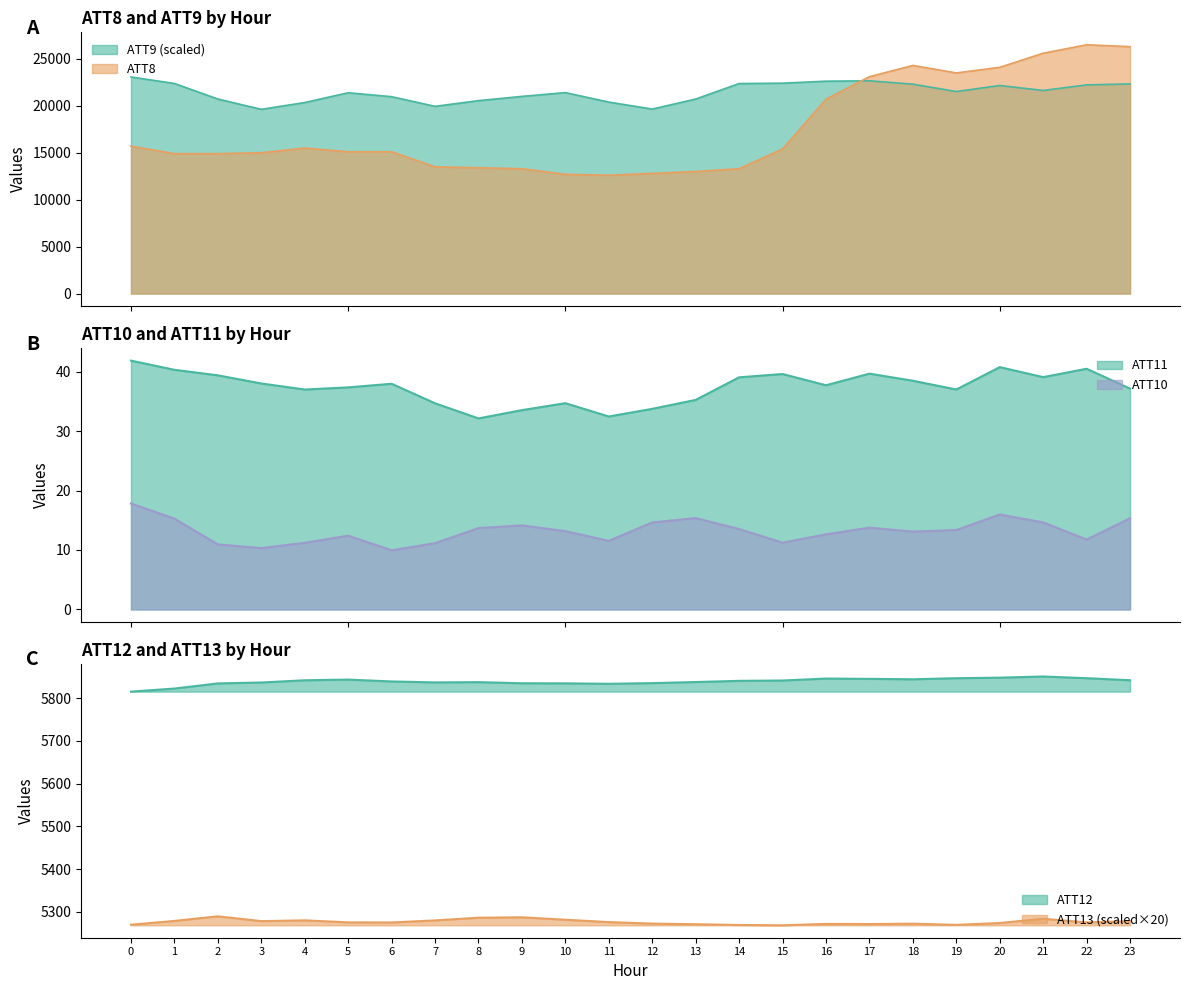

What value does the ATT8 series have at 3?

15000.0